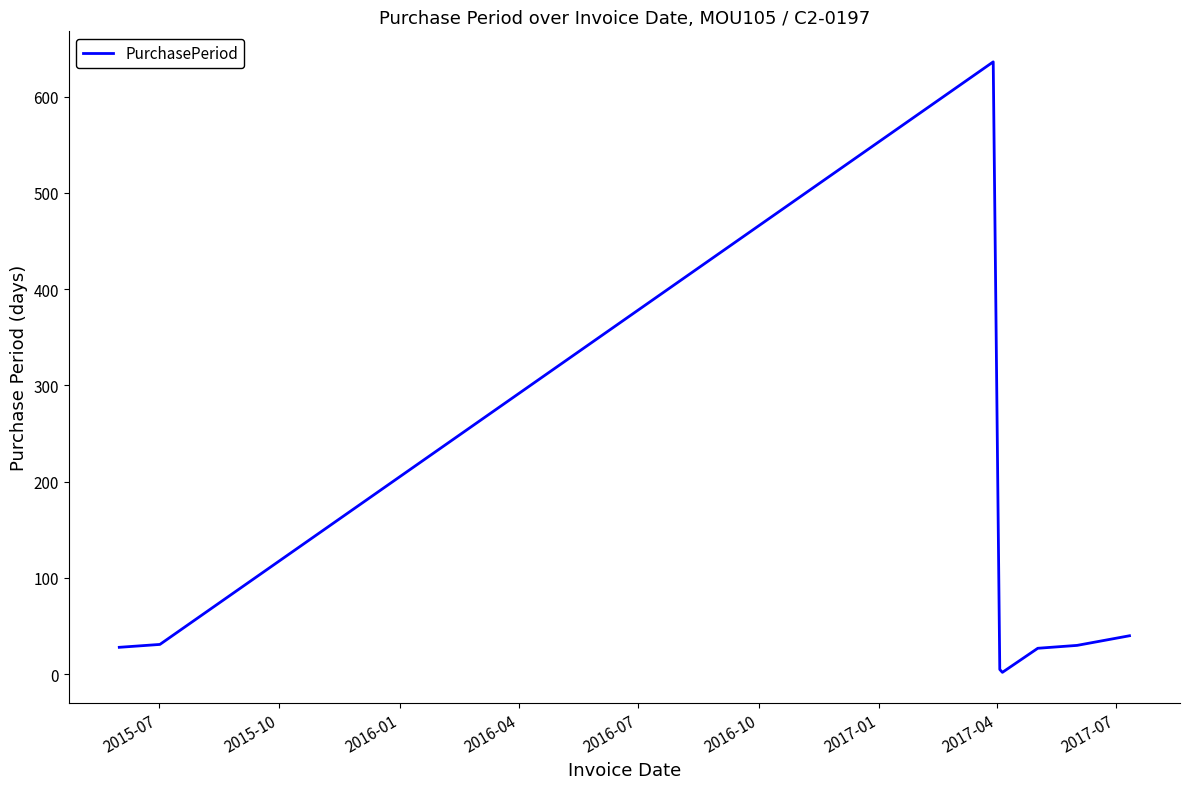

True or false: there are more than 2 points higher than both neighbors.

False